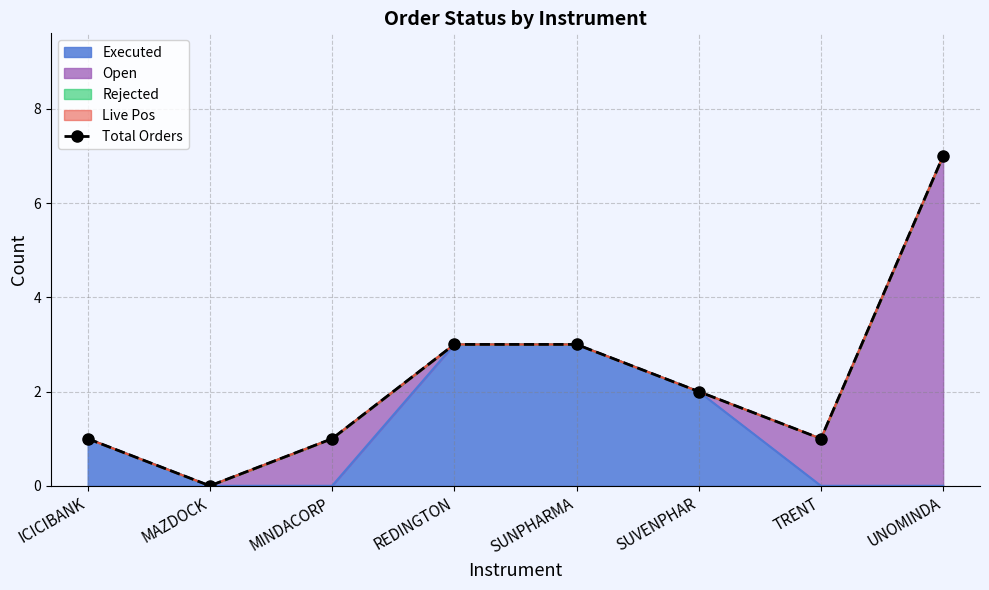

What is the approximate value at UNOMINDA?

7